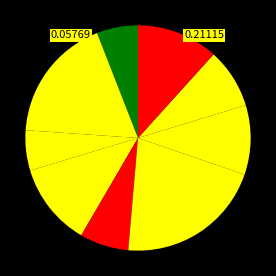

Count the number of slices in the pie.

9